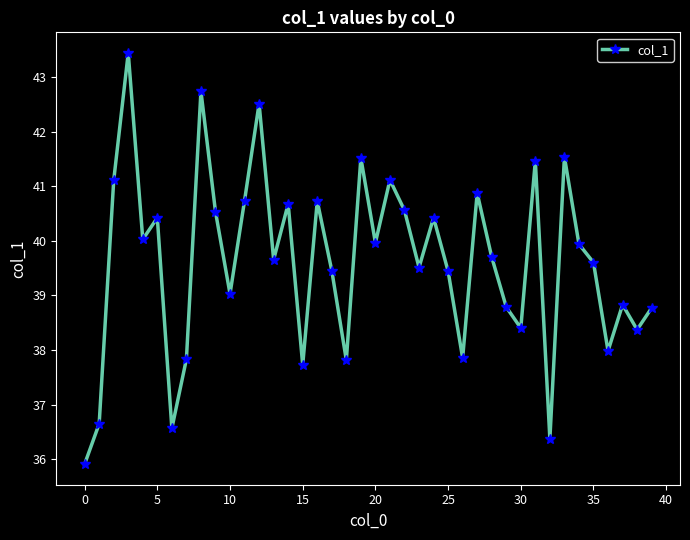

What is the difference between the second highest and second lowest values?

6.4